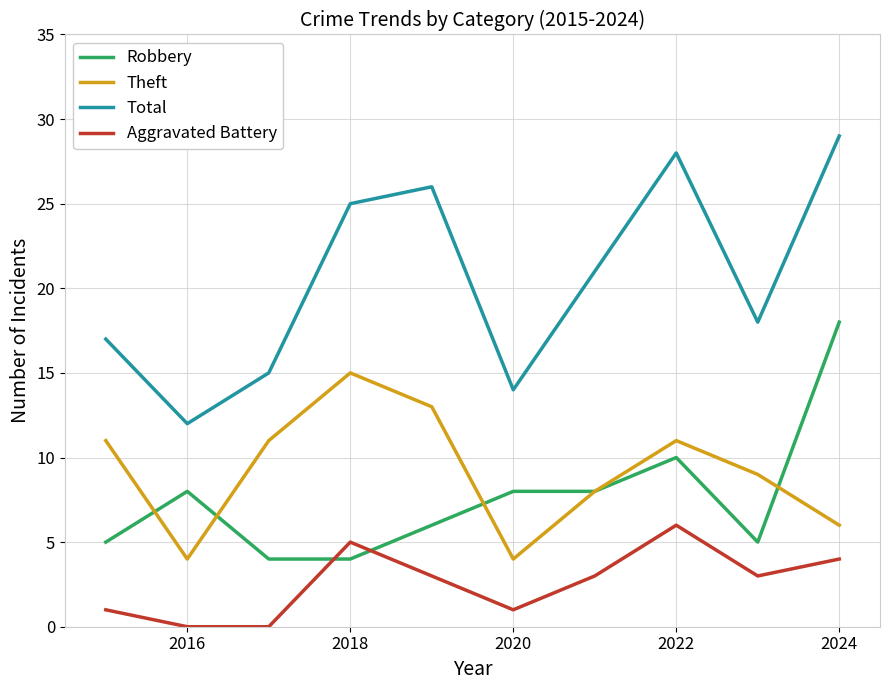

How many categories are shown in the chart?

10